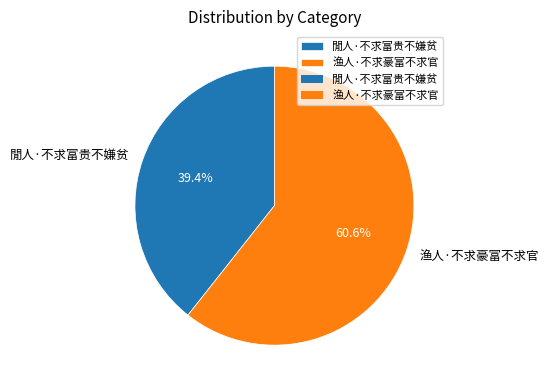

Which category accounts for the majority?

渔人·不求豪富不求官